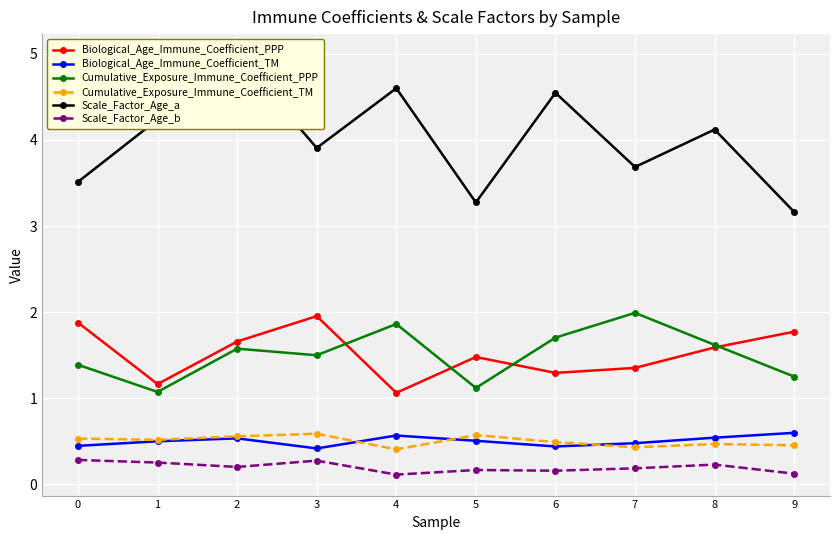

What is the difference between the highest and lowest values at 8?

3.9